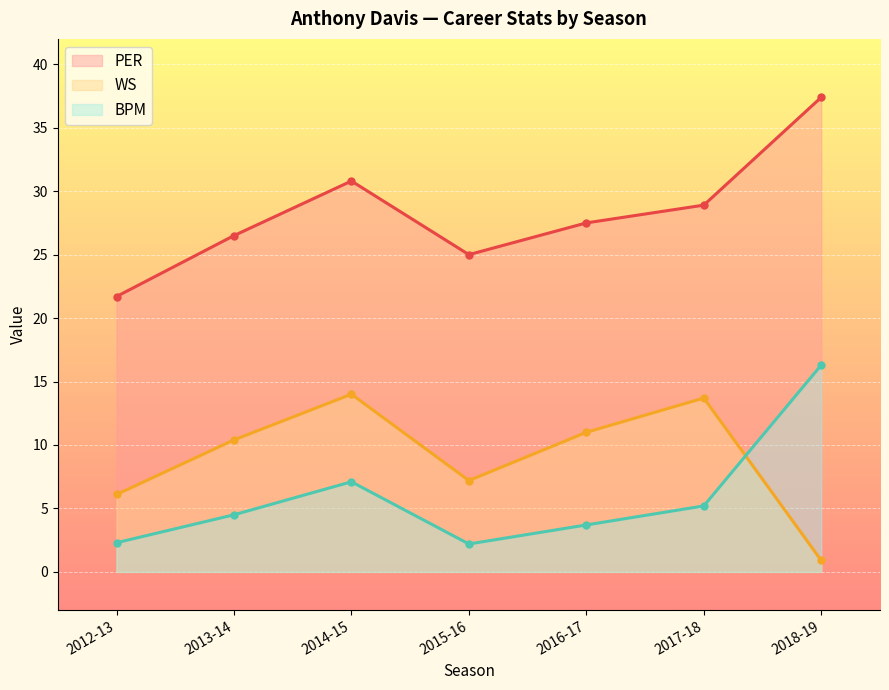

At 2013-14, list the series in order from largest to smallest.

PER, WS, BPM